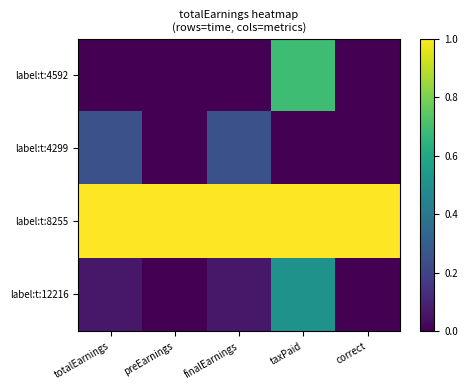

What is the total value across all series at correct?

1.0